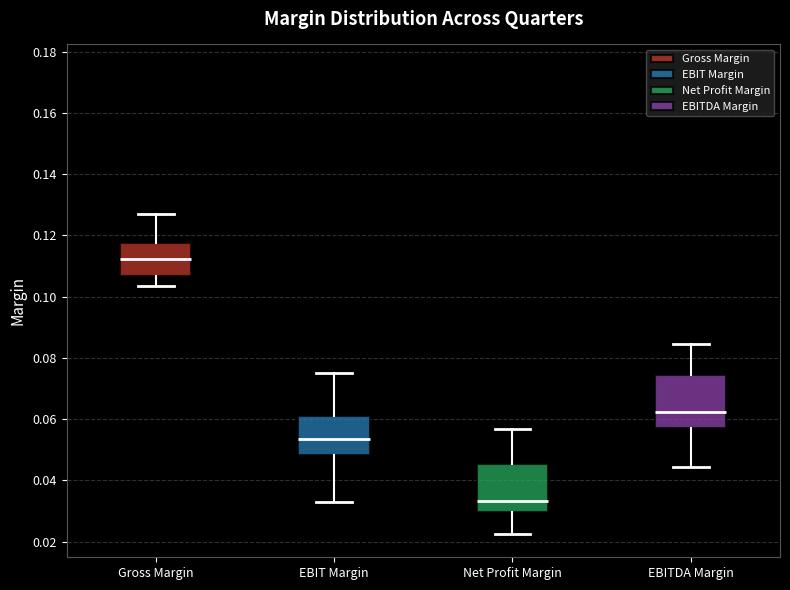

Where is the lower edge of the box for Net Profit Margin on the y-axis? The values are not printed on the chart, so give them approximately, as read against the axis.

0.030